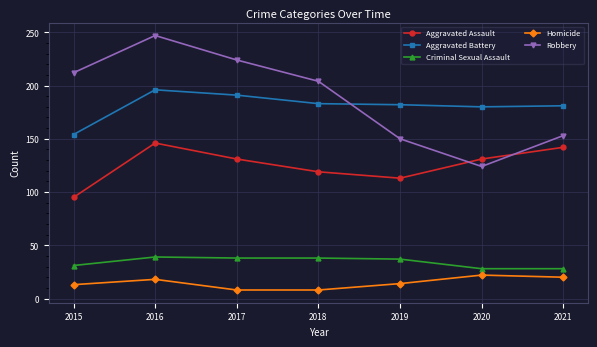

Where do Robbery and Aggravated Assault first cross each other?

2019 and 2020